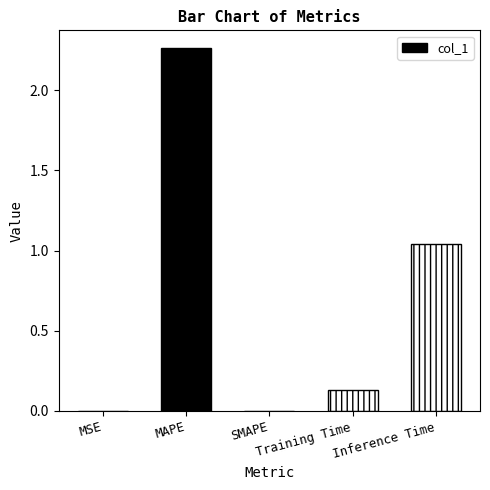

True or false: the data shows 0.0 at MSE.

True